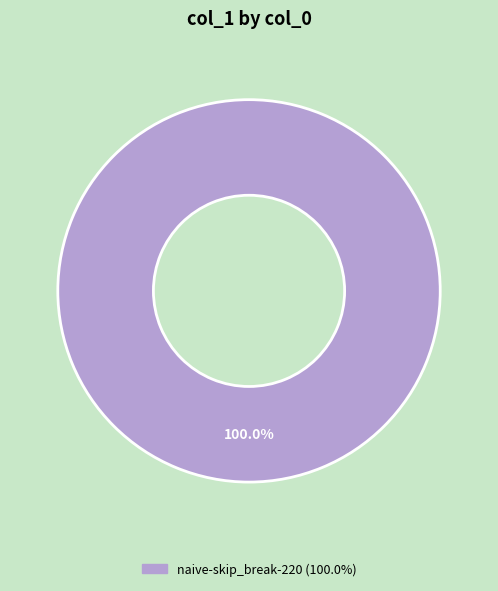

How many slices are in this pie chart?

1